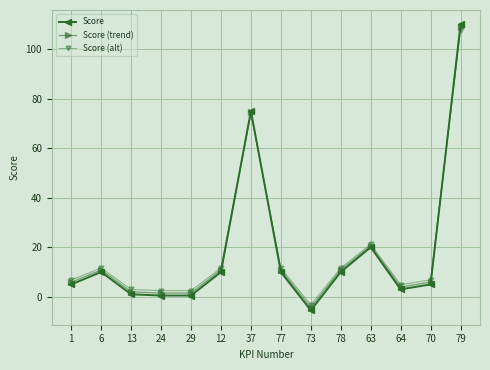

What is the label of the 12th point from the right?

13